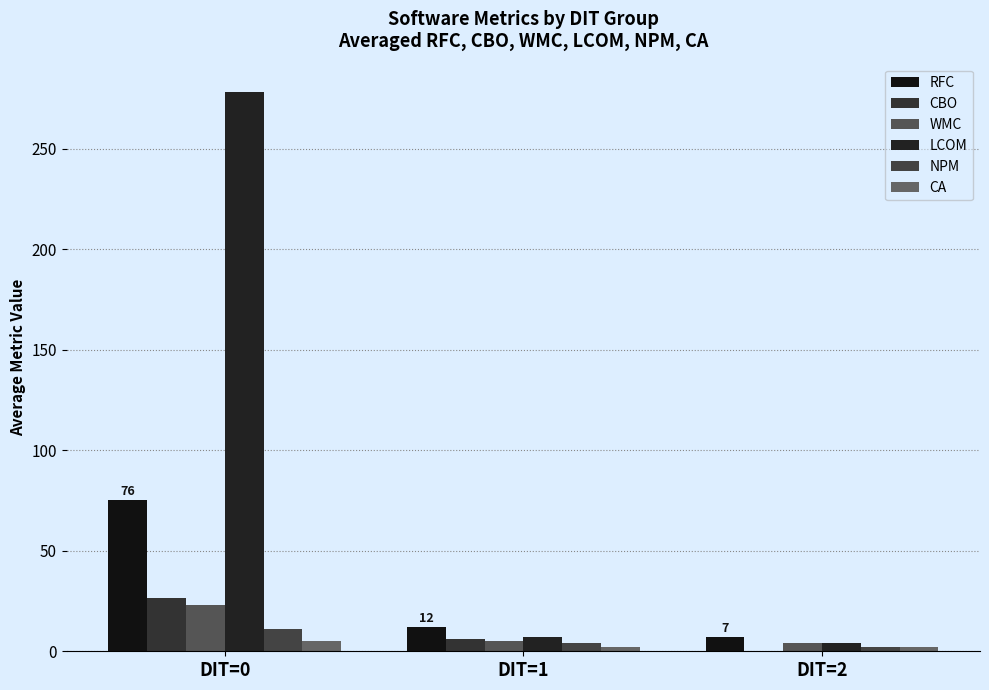

Is the value of RFC at DIT=2 greater than the value of CA at DIT=0?

Yes